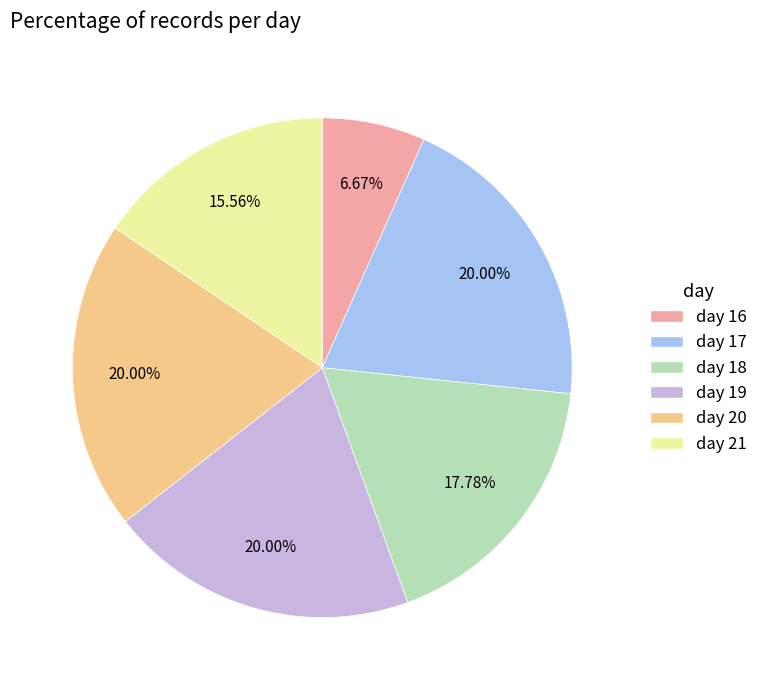

Between day 19 and day 16, which is larger?

day 19